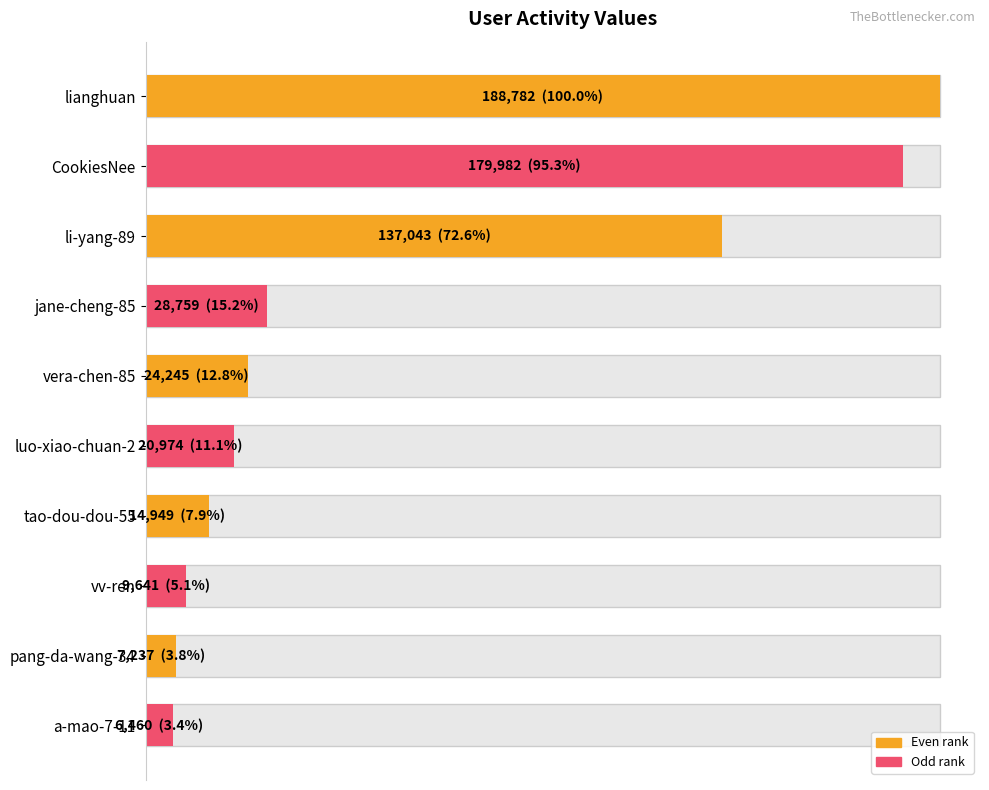

Reading left to right, extract all data points from this chart.

188782	179982	137043	28759	24245	20974	14949	9641	7237	6460